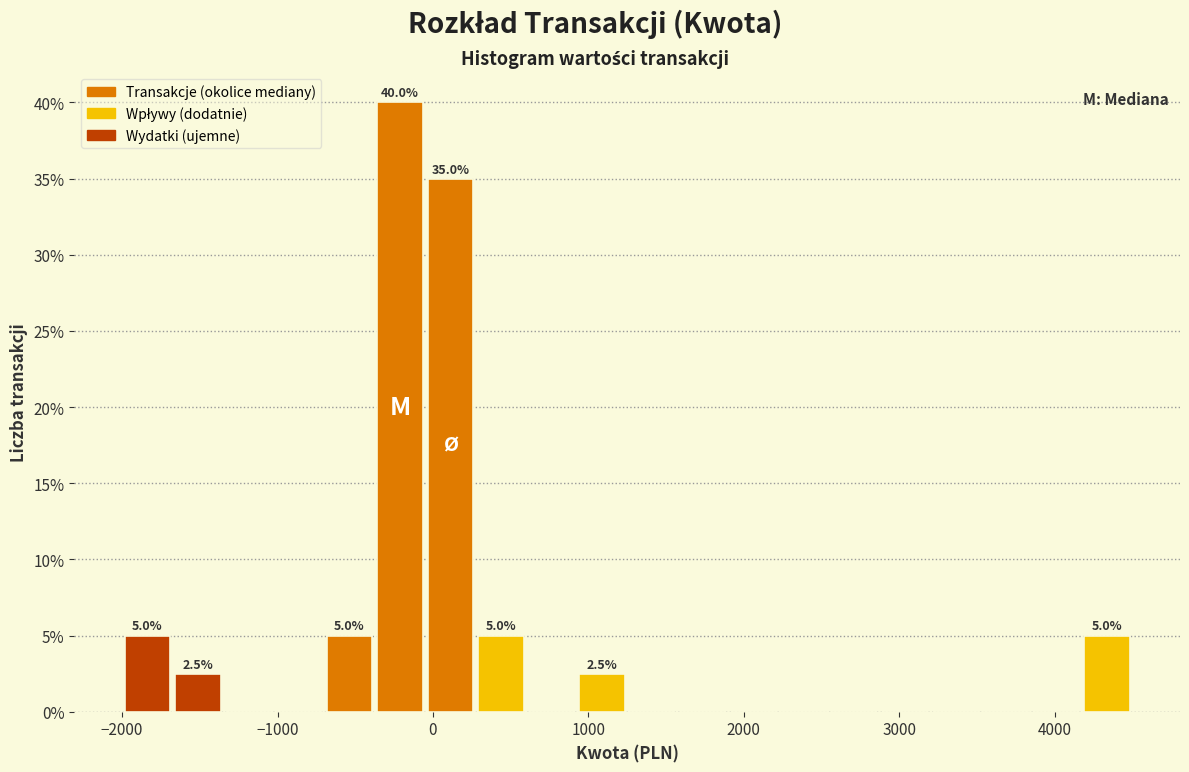

Around what value on the x-axis is the tallest bar? Give the approximate position of its centre, as read against the axis.

-200